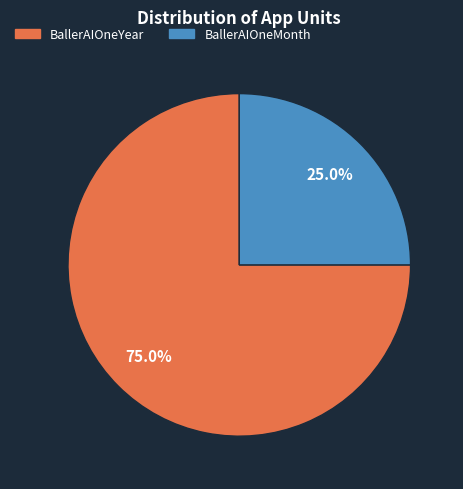

What percentage is the BallerAIOneYear slice, to the nearest percent?

75%